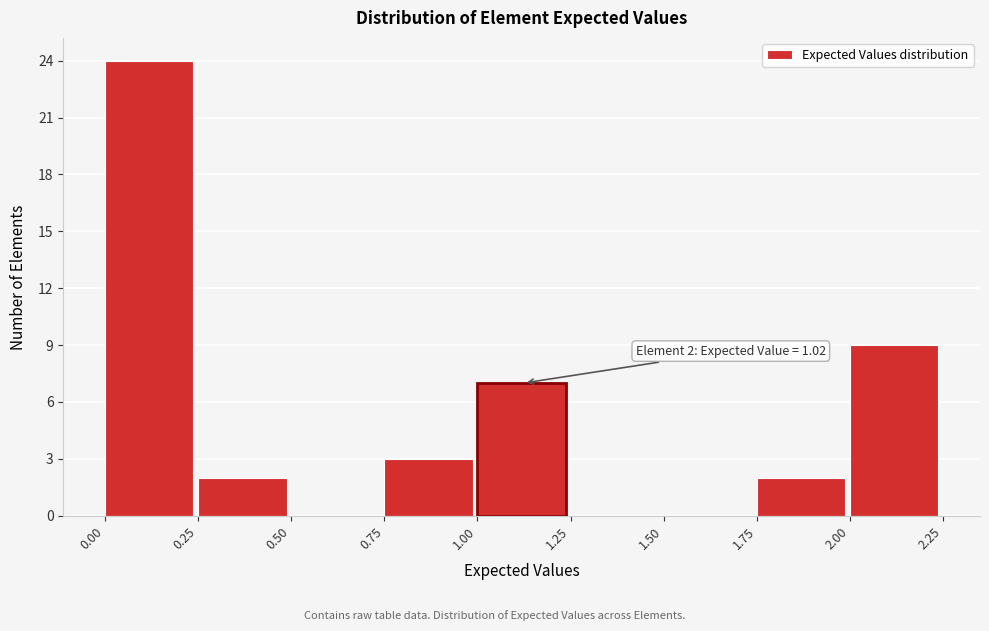

Over which range of the x-axis is the bar tallest?

0.00 to 0.25